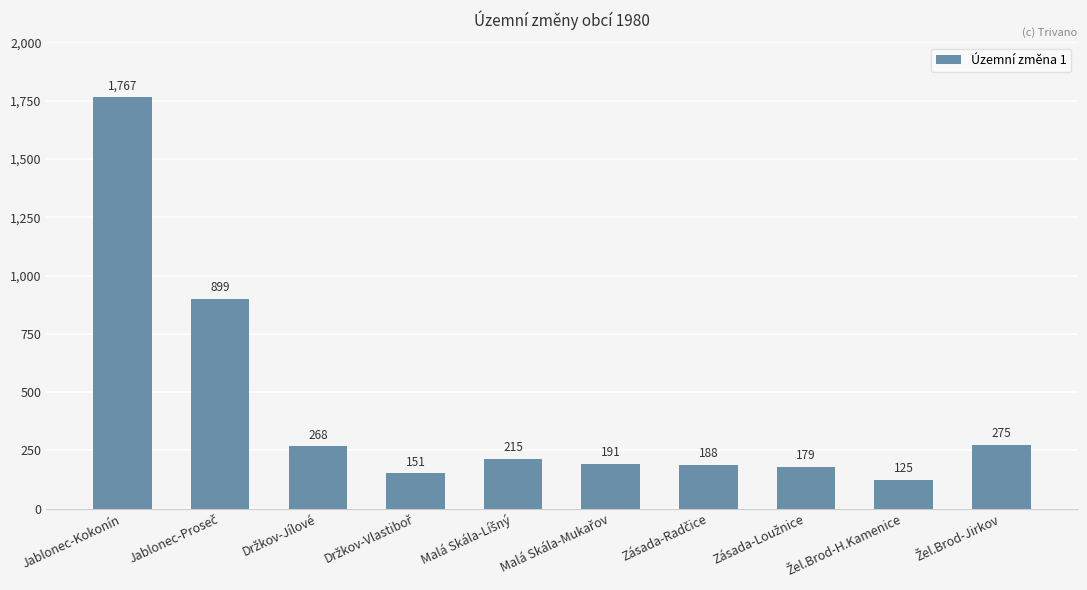

What is the greatest value displayed?

1767